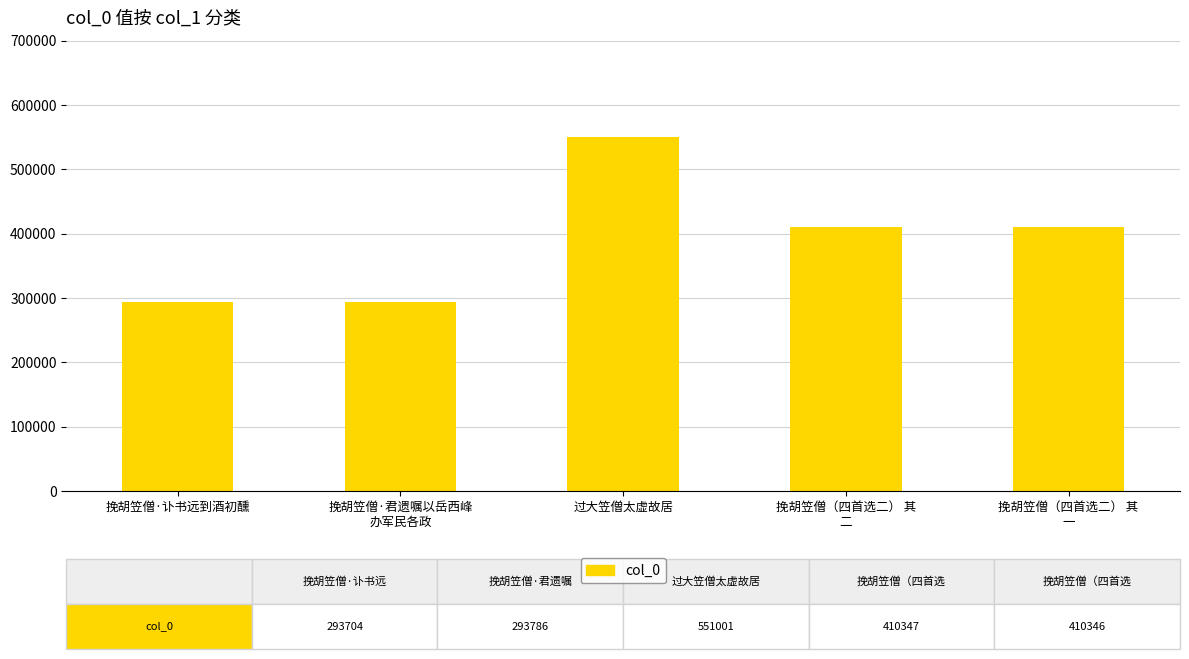

What is the value of the 5th bar from the left?

410346